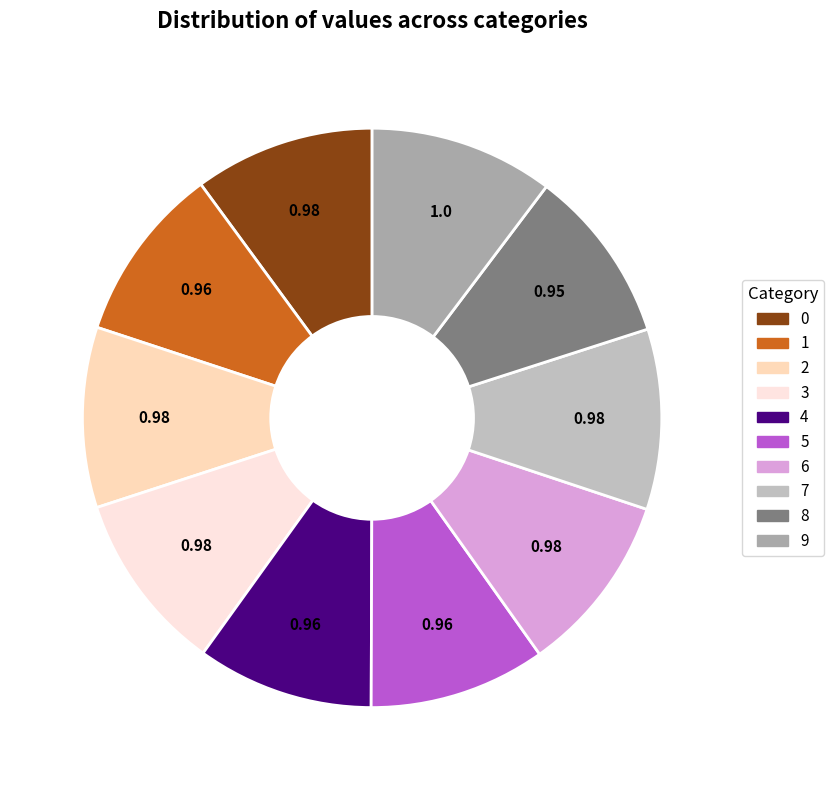

How many slices are in this pie chart?

10